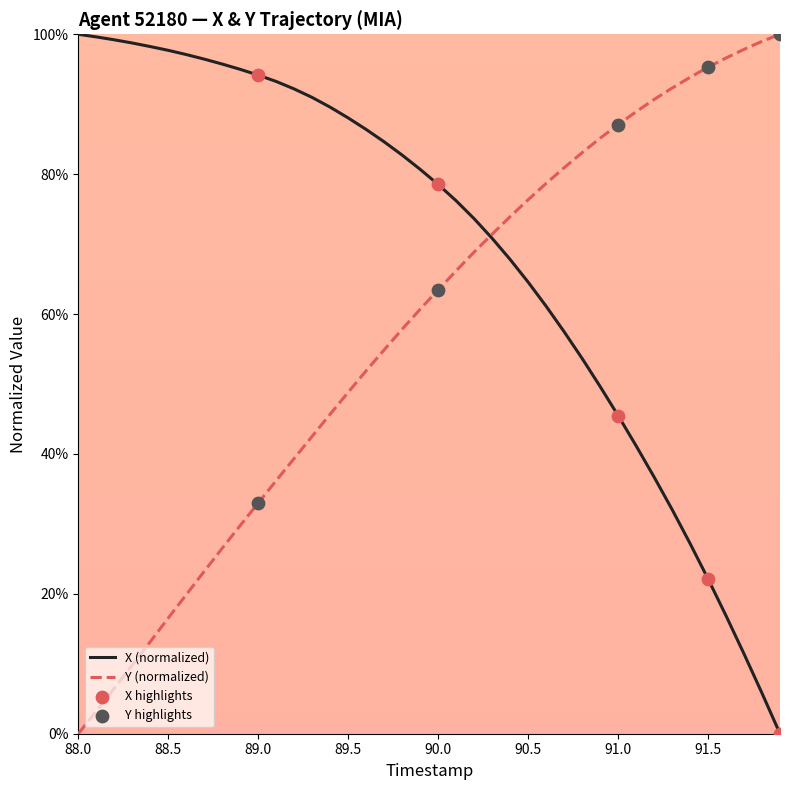

Which series has the largest total across all categories?

X (normalized)